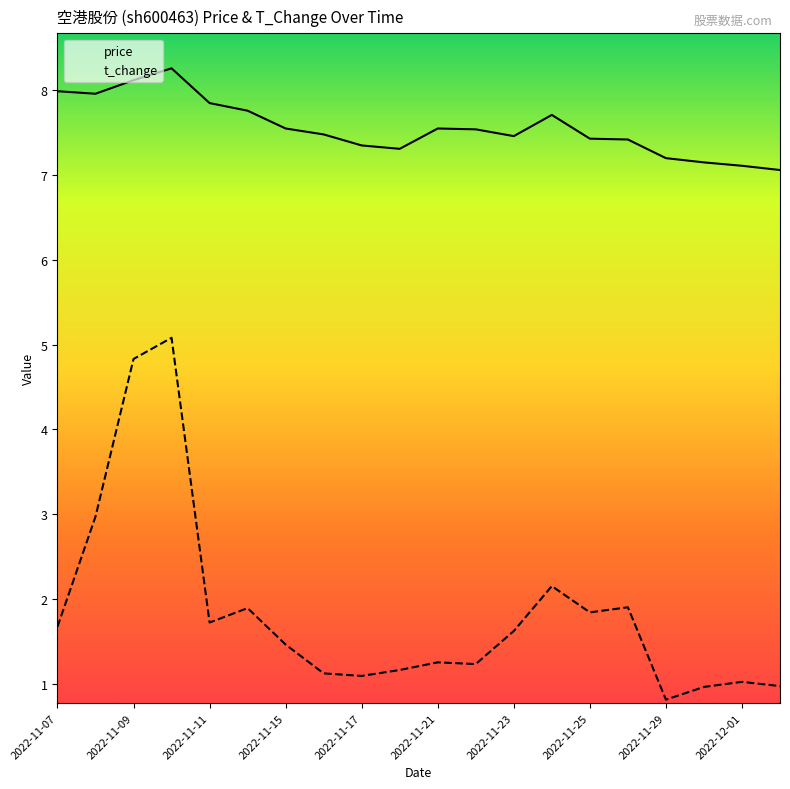

Which series has the largest total across all categories?

price